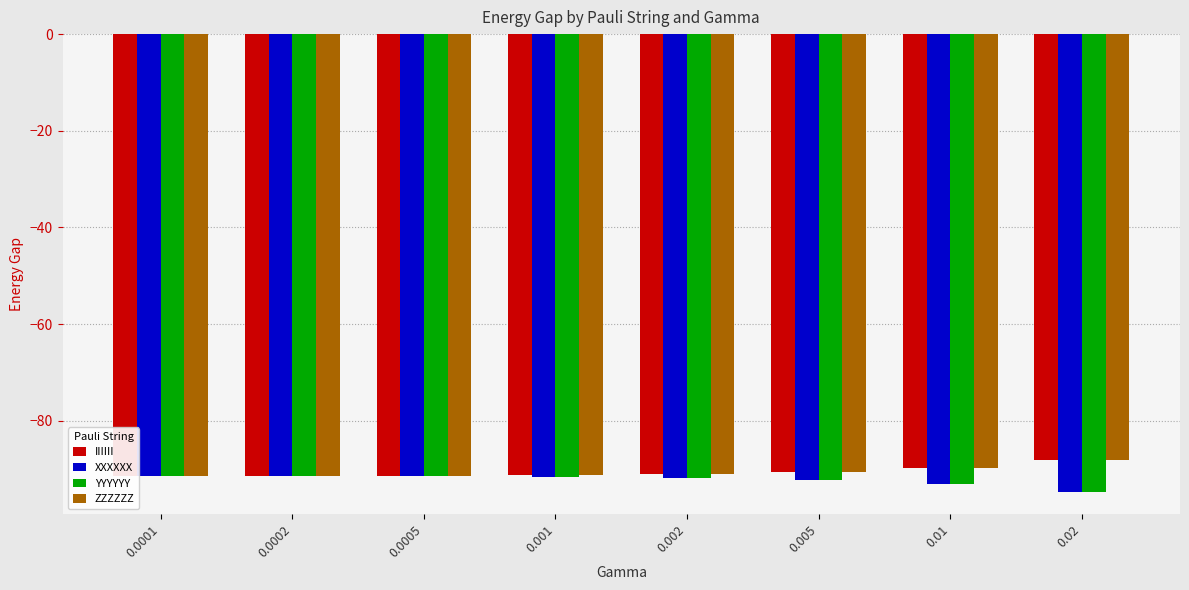

Reading left to right, transcribe all the data shown in this chart.

IIIIII: 0.0001=-91.4	0.0002=-91.4	0.0005=-91.4	0.001=-91.3	0.002=-91.1	0.005=-90.6	0.01=-89.8	0.02=-88.1
XXXXXX: 0.0001=-91.5	0.0002=-91.5	0.0005=-91.5	0.001=-91.6	0.002=-91.8	0.005=-92.3	0.01=-93.2	0.02=-94.7
YYYYYY: 0.0001=-91.5	0.0002=-91.5	0.0005=-91.5	0.001=-91.6	0.002=-91.8	0.005=-92.3	0.01=-93.2	0.02=-94.7
ZZZZZZ: 0.0001=-91.4	0.0002=-91.4	0.0005=-91.4	0.001=-91.3	0.002=-91.1	0.005=-90.6	0.01=-89.8	0.02=-88.1